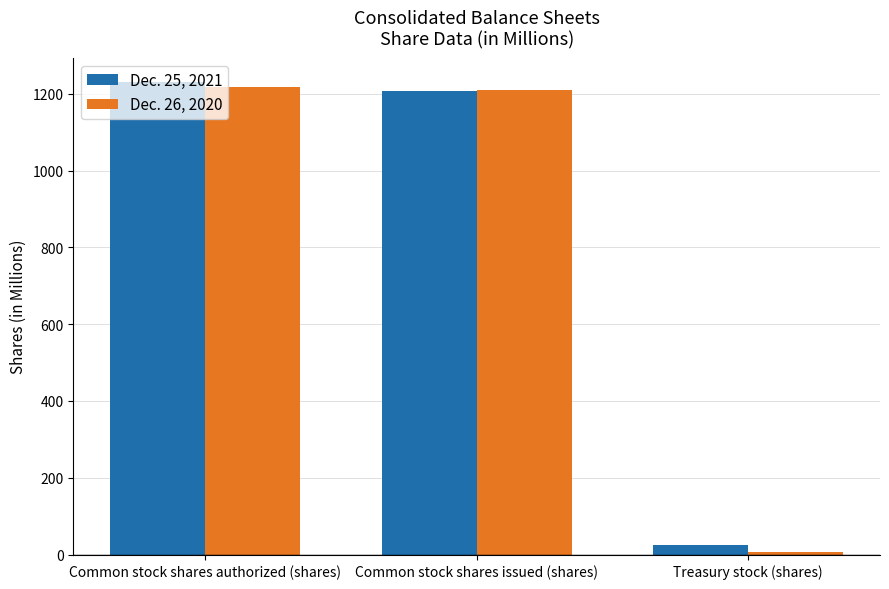

Is it true that Dec. 26, 2020 equals 1211 at Common stock shares issued (shares)?

True